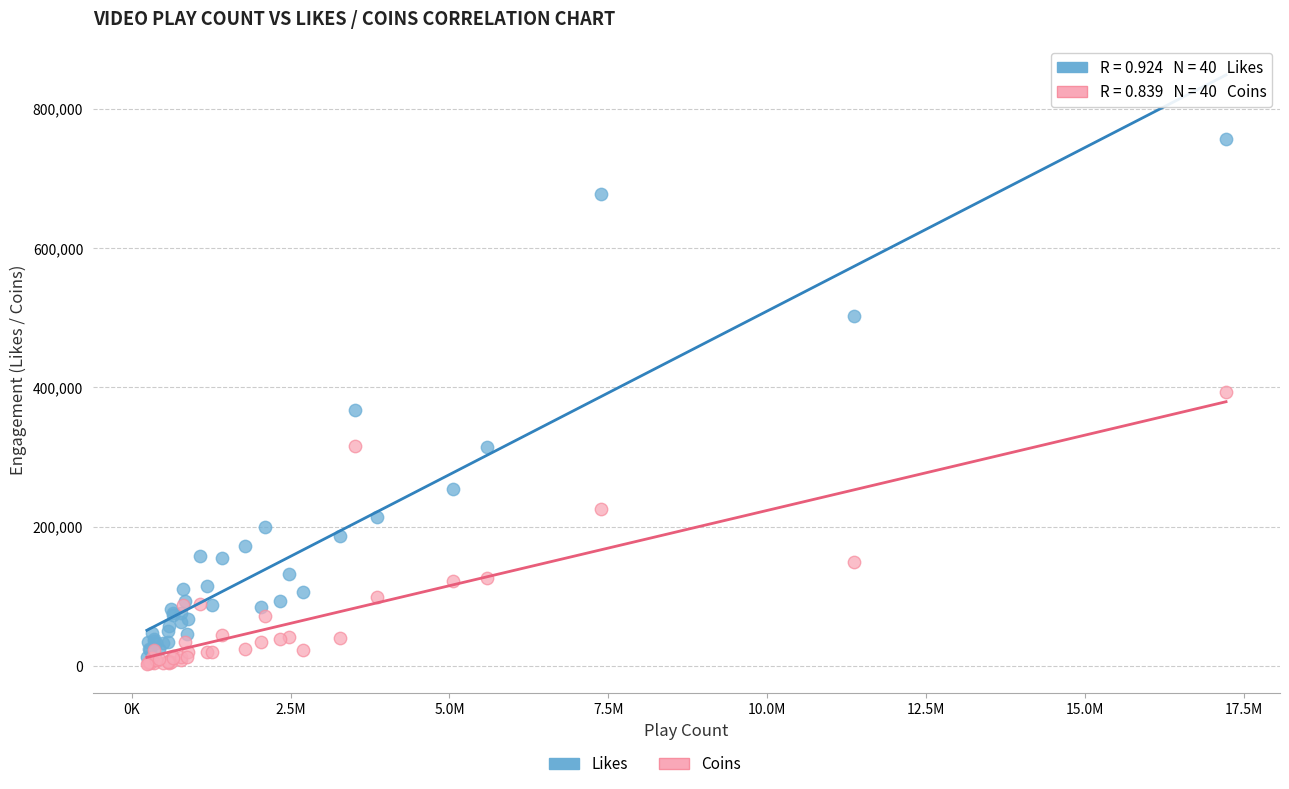

Which series reaches the maximum Y coordinate?

Likes